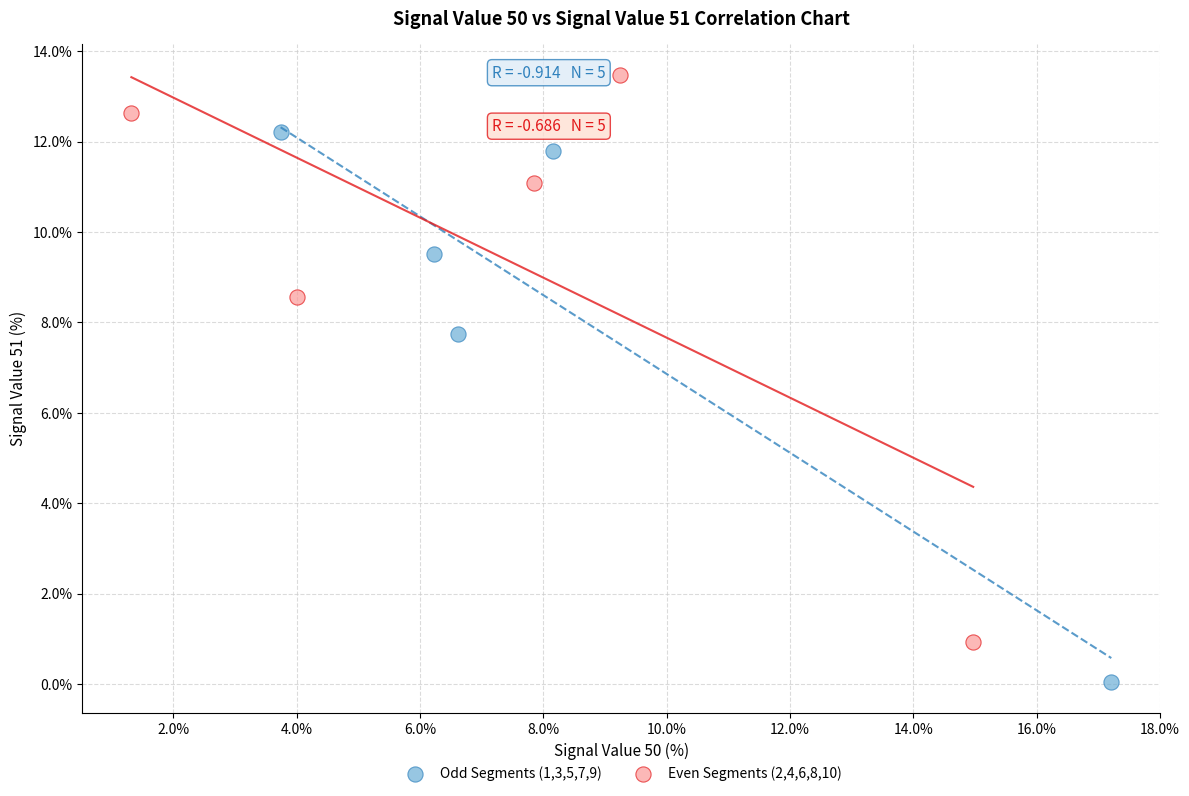

Which series has the widest spread of Y values?

Even Segments (2,4,6,8,10)